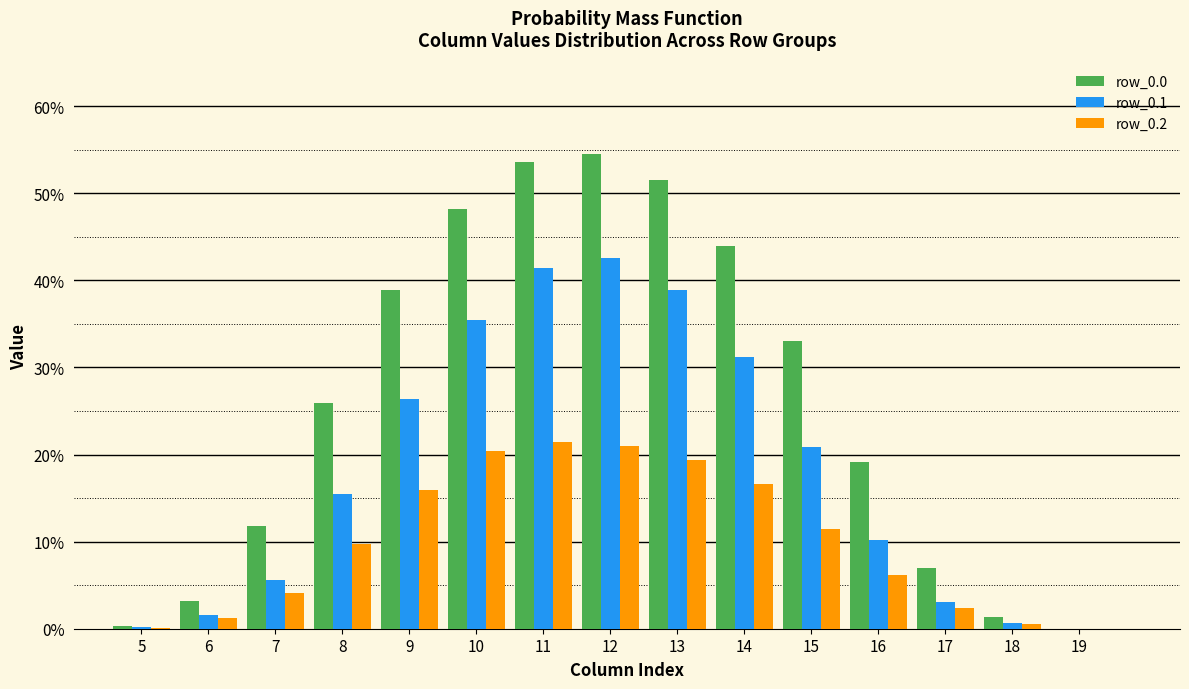

What is the sum of the row_0.2 values at 11 and 14?

38.1